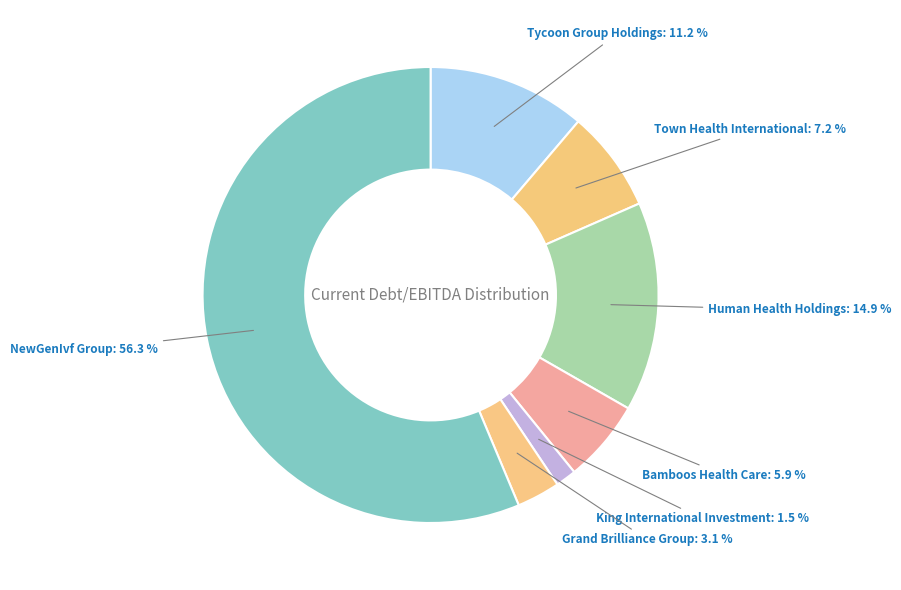

Count the number of slices in the pie.

7